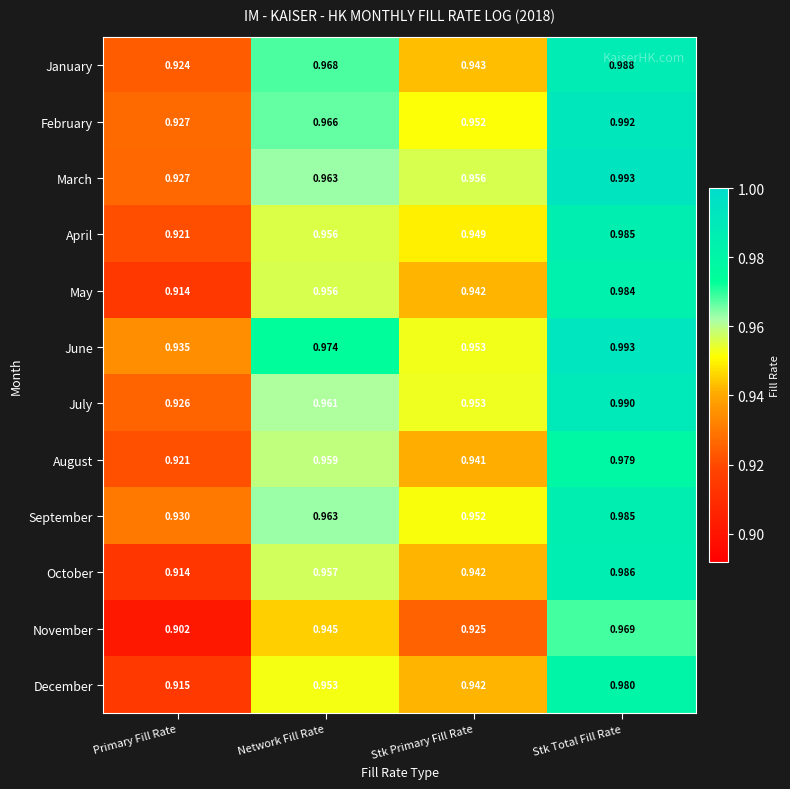

At which label does May reach its peak?

Stk Total Fill Rate